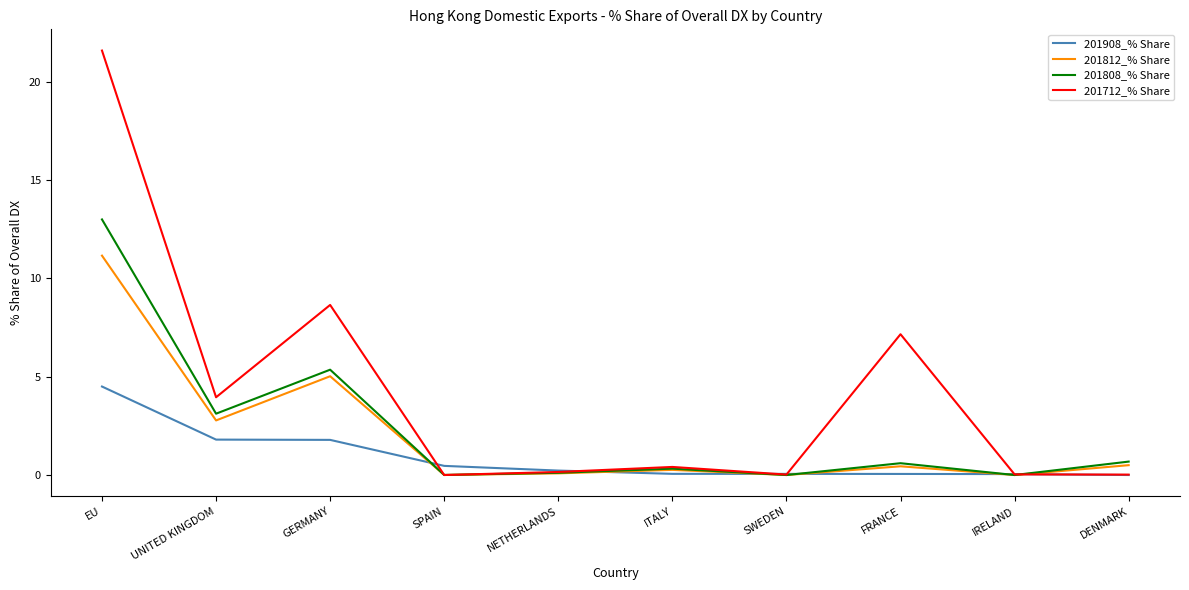

Which category has the highest value across all series?

EU